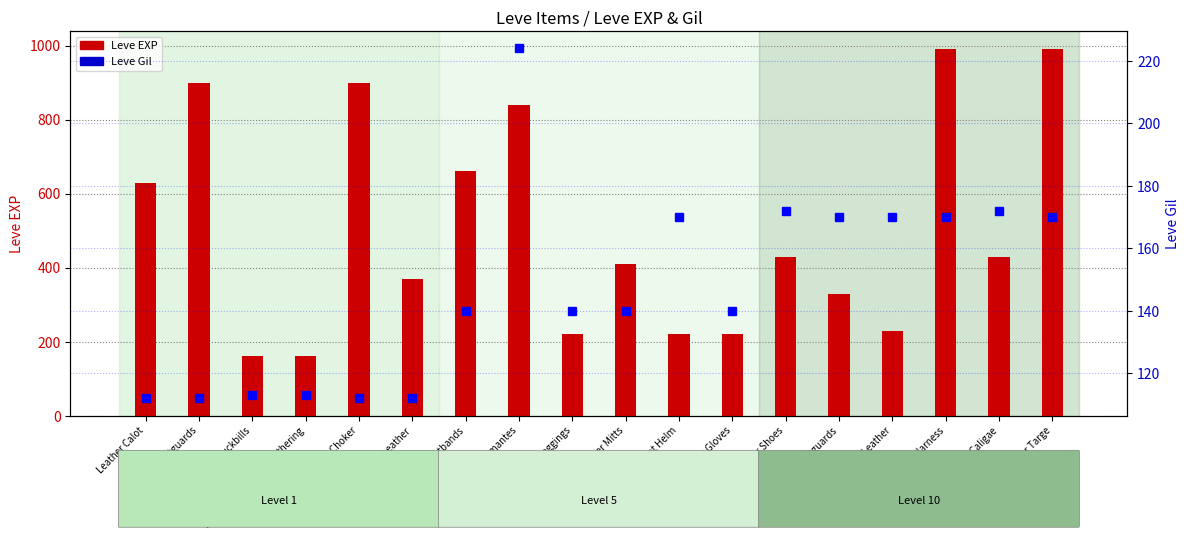

What value does the Leve Gil series have at Hard Leather Shoes?

172